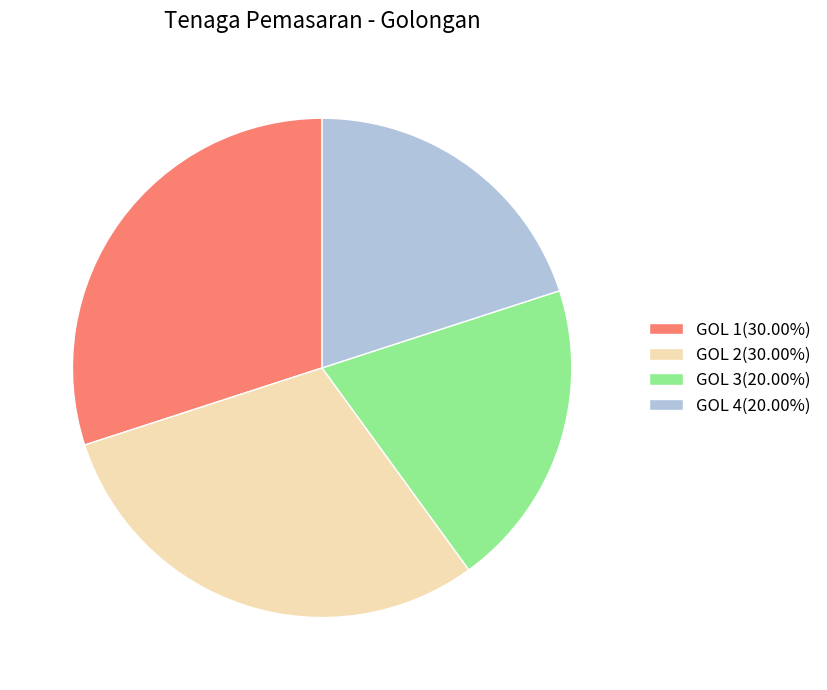

Is there any slice that represents more than half of the pie?

No